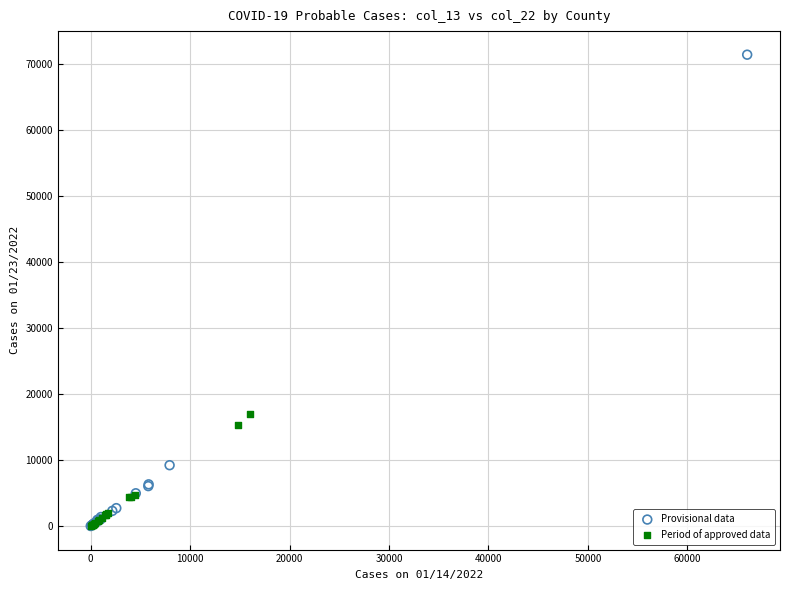

Which series reaches the maximum Y coordinate?

Provisional data